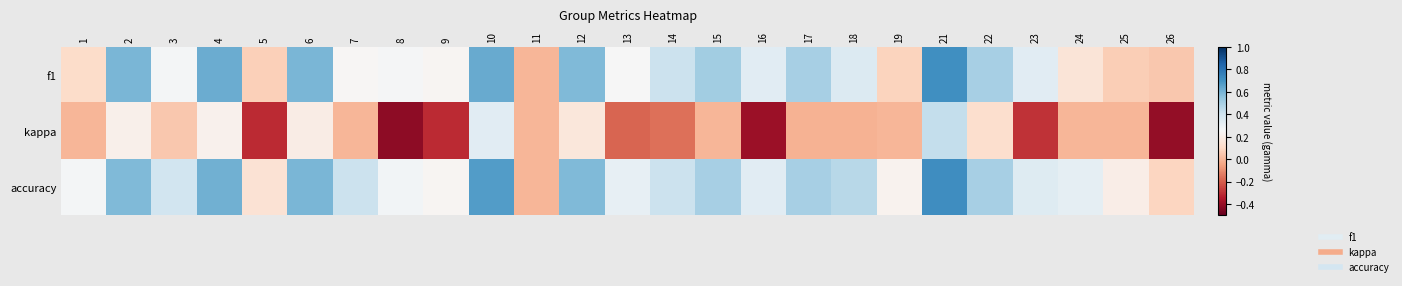

At how many categories does at least one series exceed 0?

24